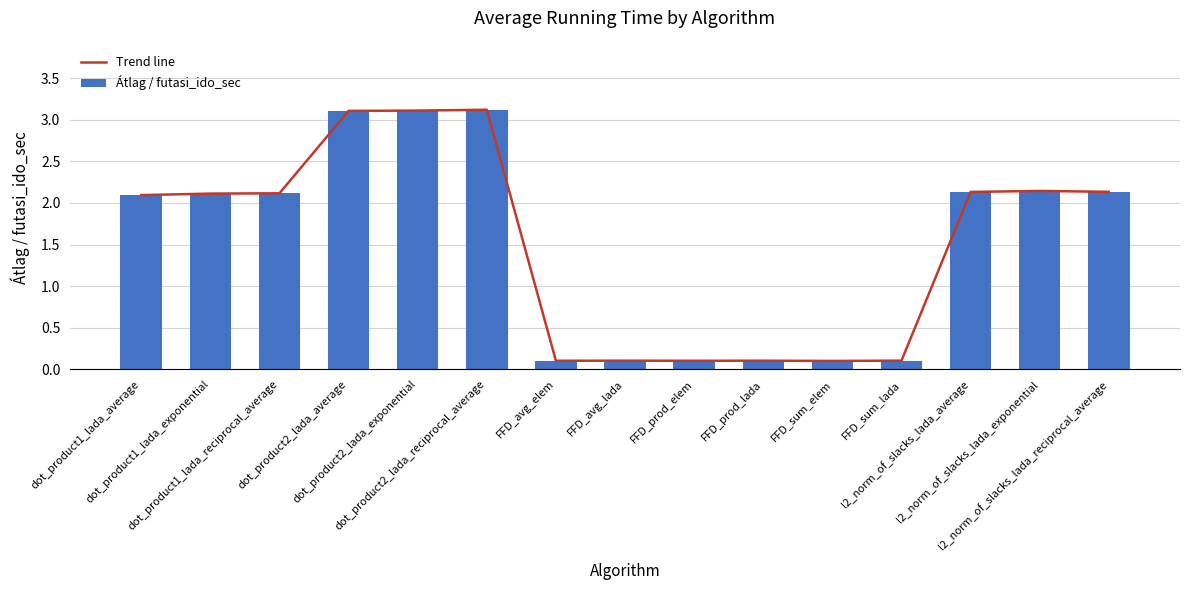

How many values in the Átlag / futasi_ido_sec series exceed 2?

9